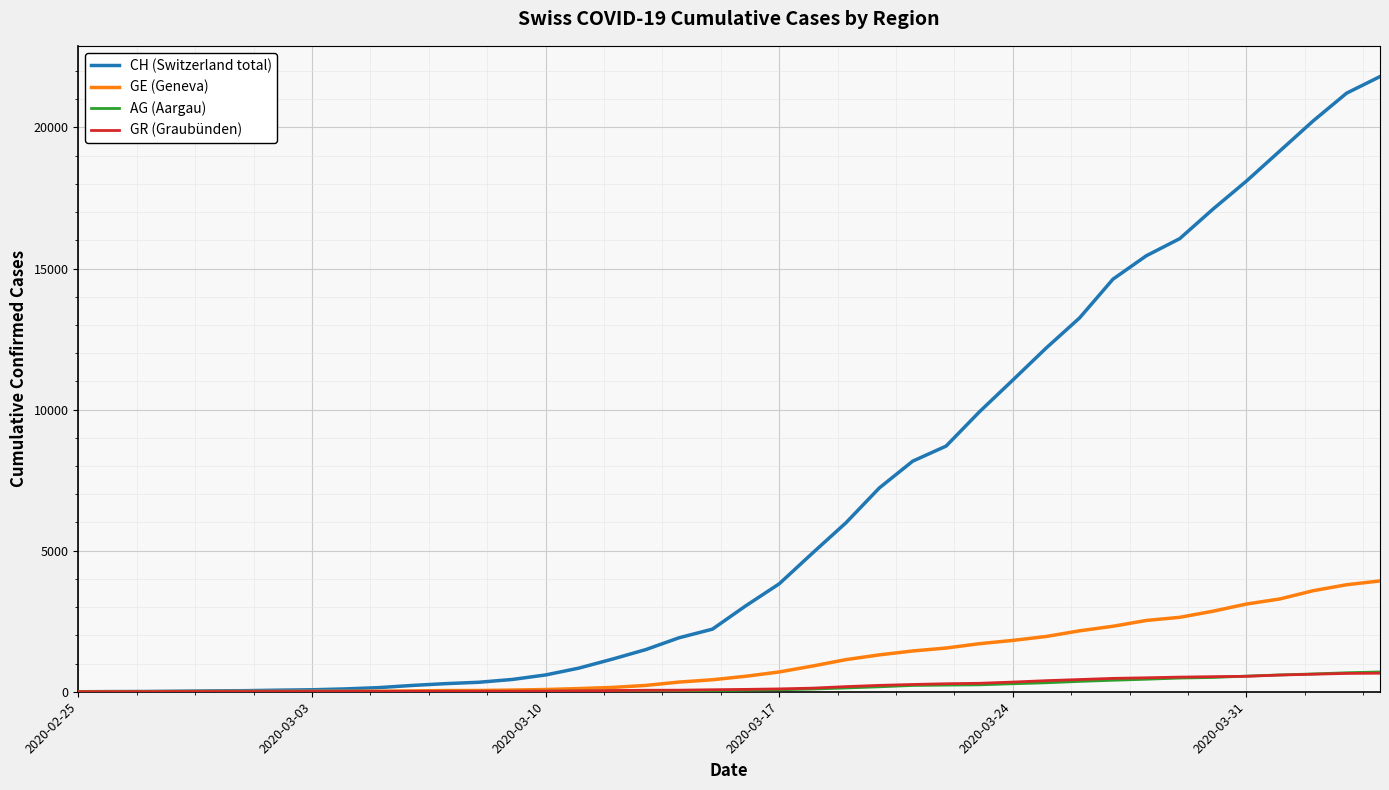

What is the greatest value displayed?

21804